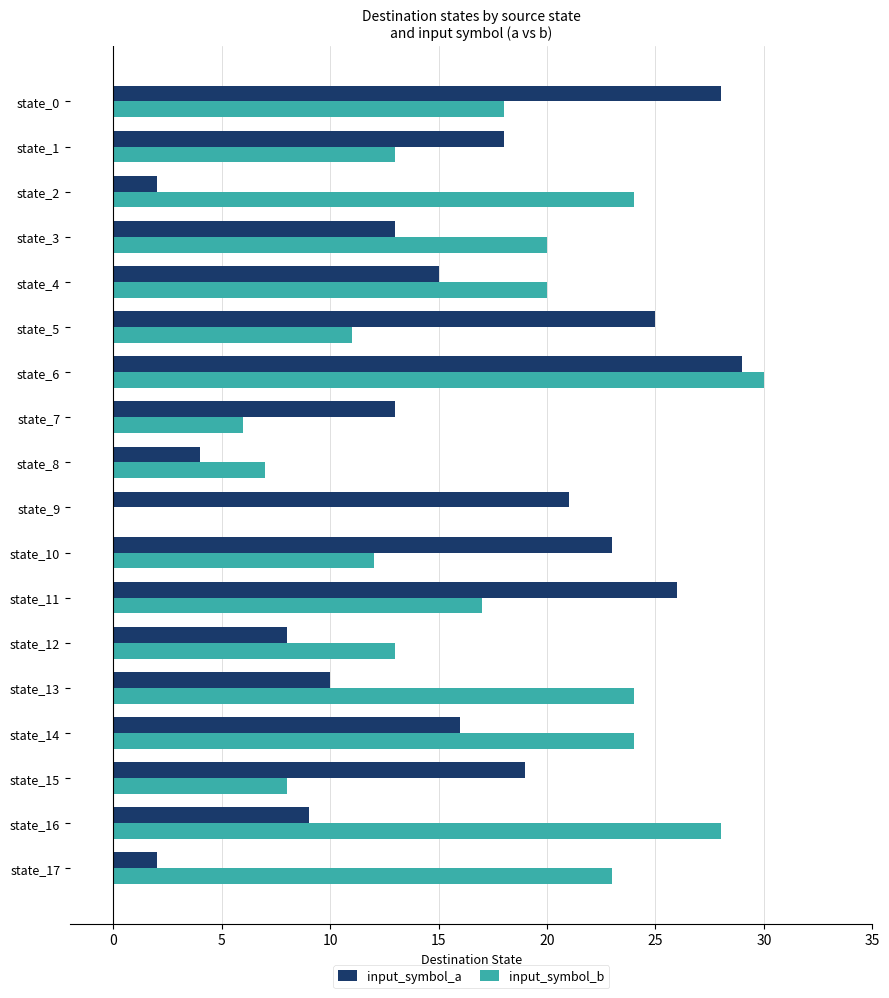

Between state_4 and state_14, which series saw the biggest shift?

input_symbol_b